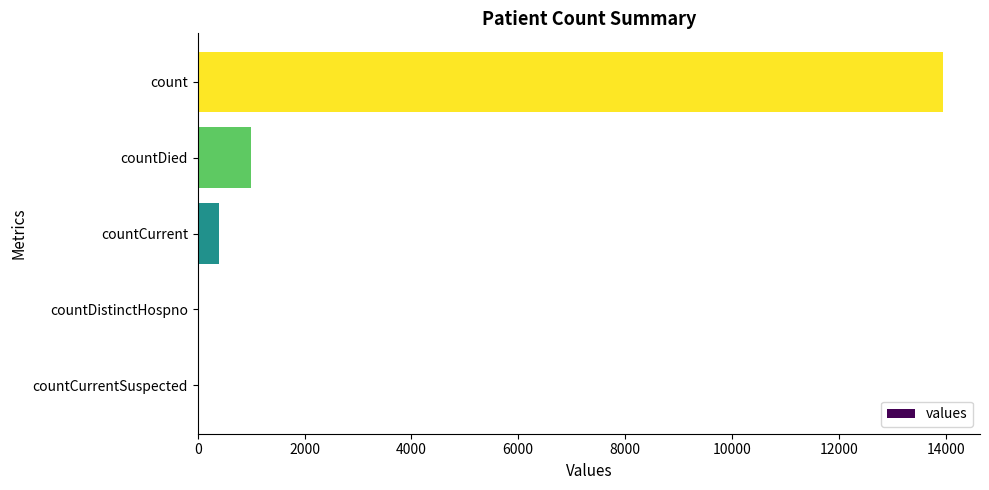

Is it true that the value at countDistinctHospno is -8237?

False